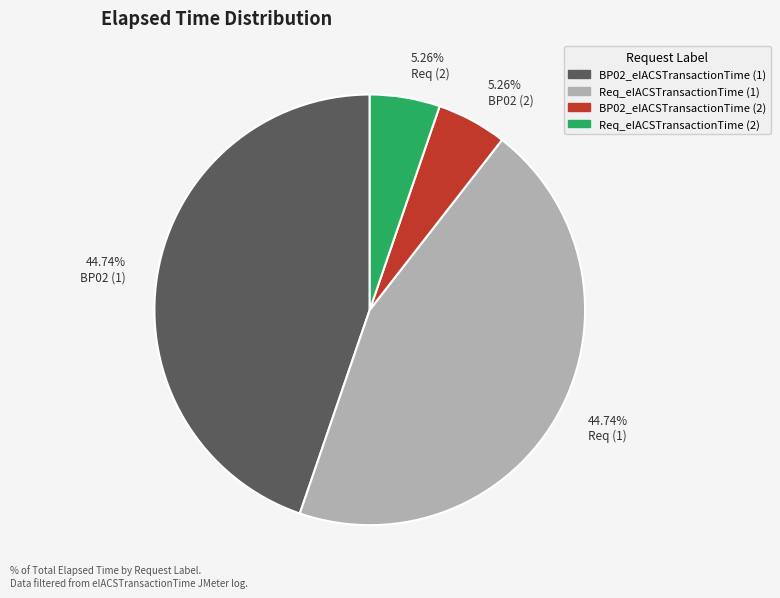

Between 44.74% BP02 (1) and 5.26% Req (2), which is larger?

44.74% BP02 (1)